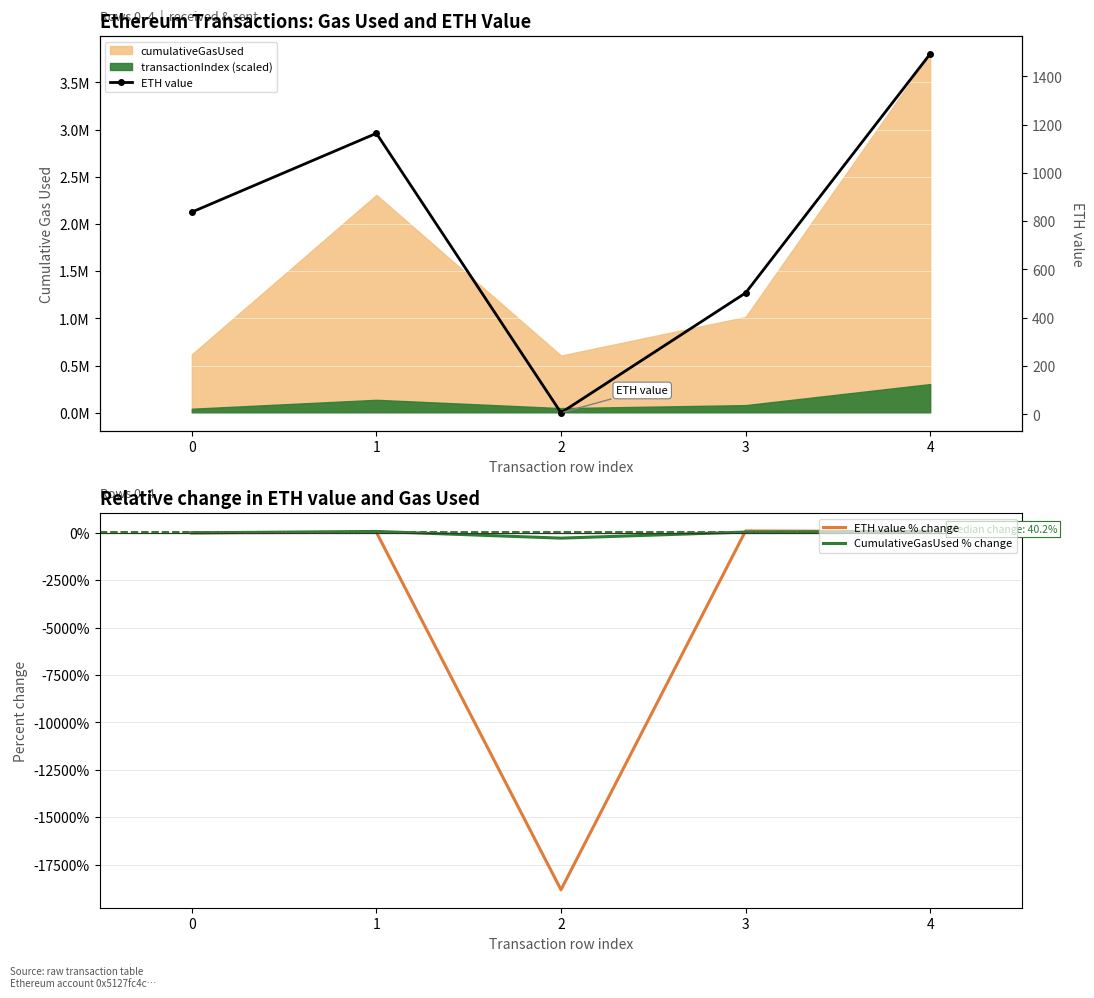

Which category has the highest value in the ETH value % change series?

3